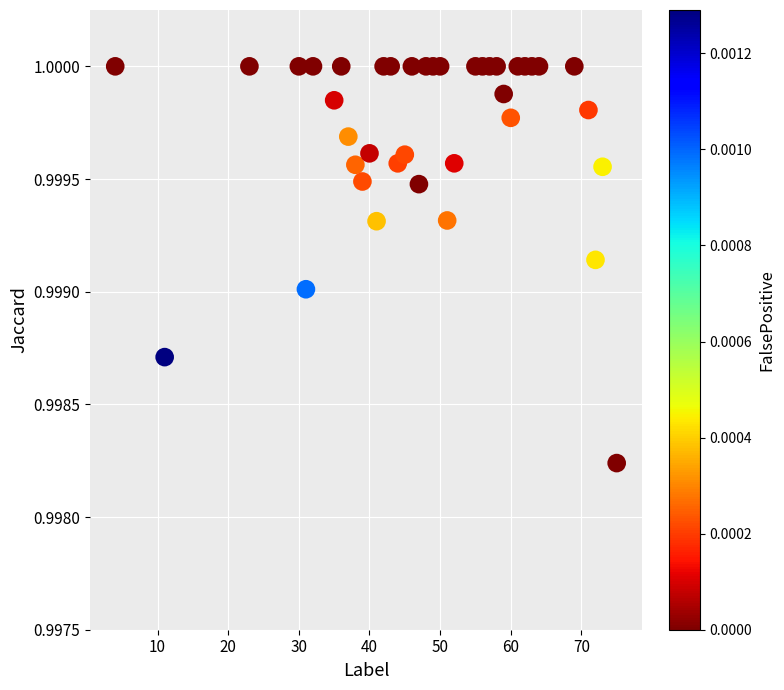

What is the range of X values (max minus min)?

71.0